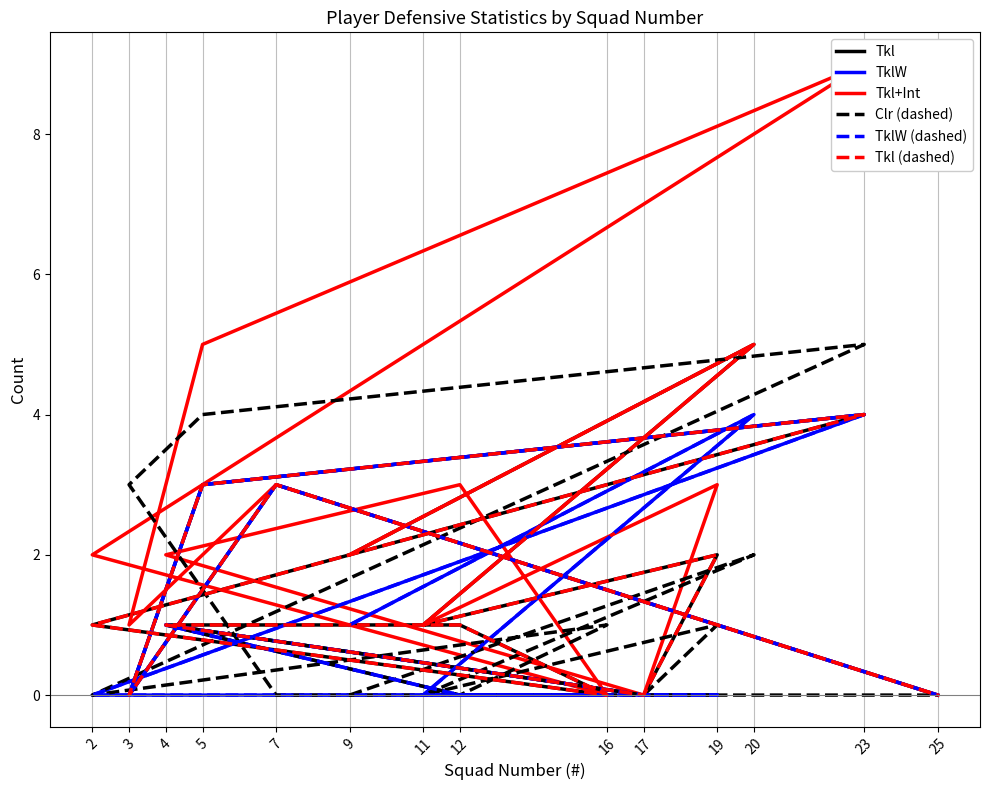

What is the sum of all TklW (dashed) values?

16